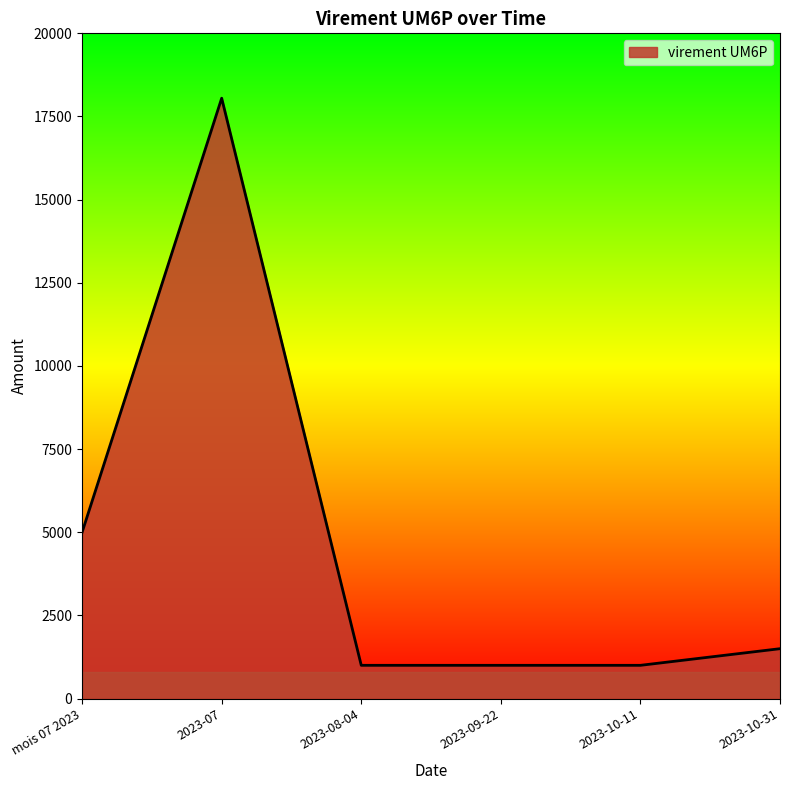

How many lines are shown in the chart?

1